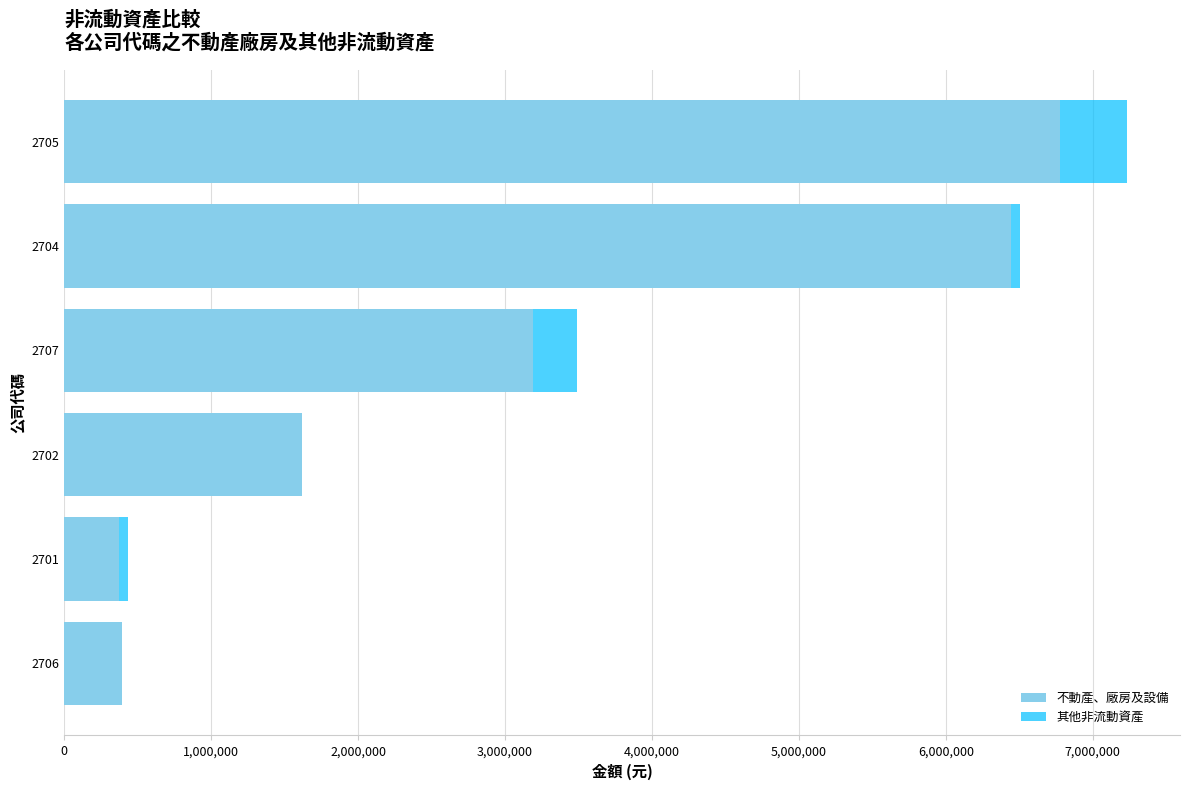

Count the number of data series in this chart.

2